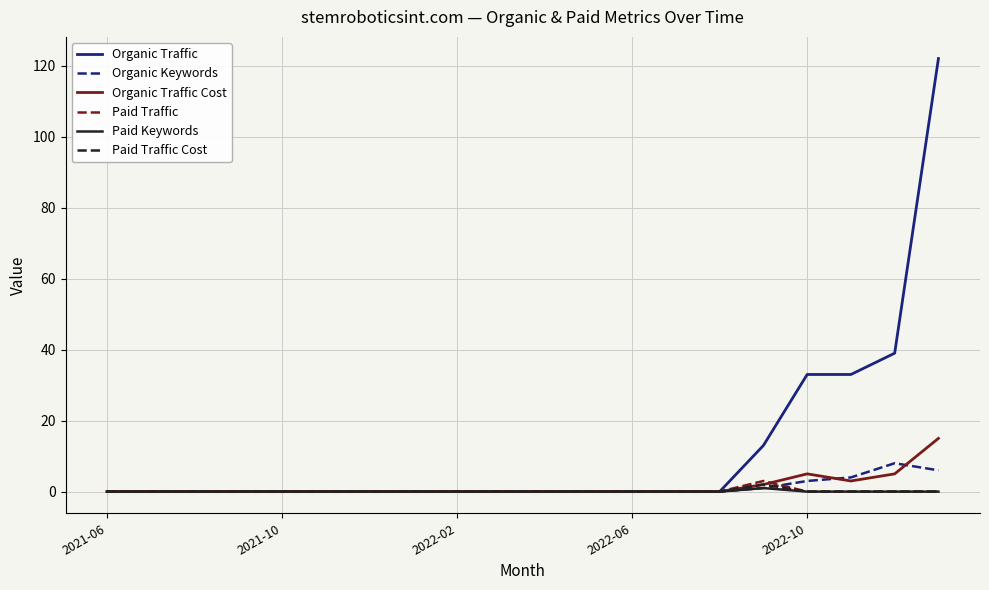

Which series has the widest spread of values?

Organic Traffic